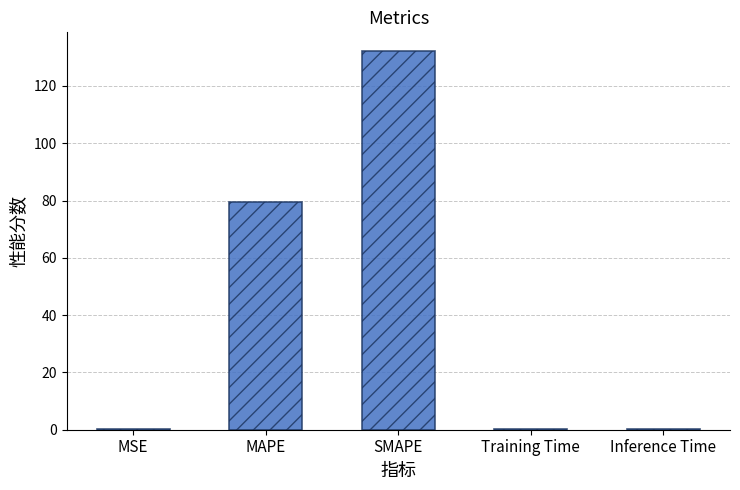

Does the chart contain stacked bars?

No